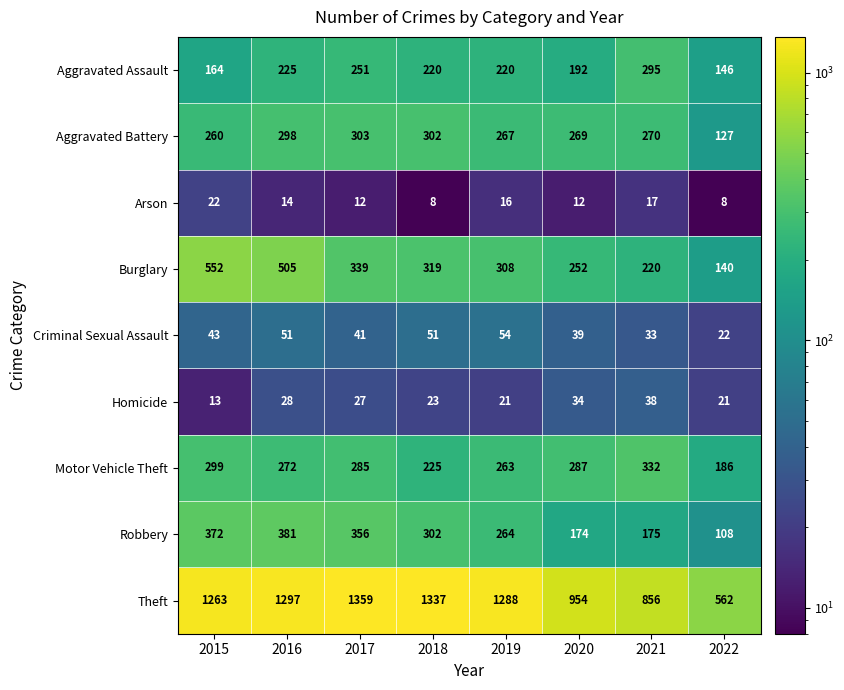

The Aggravated Assault series shows 34 at 2015. True or false?

False